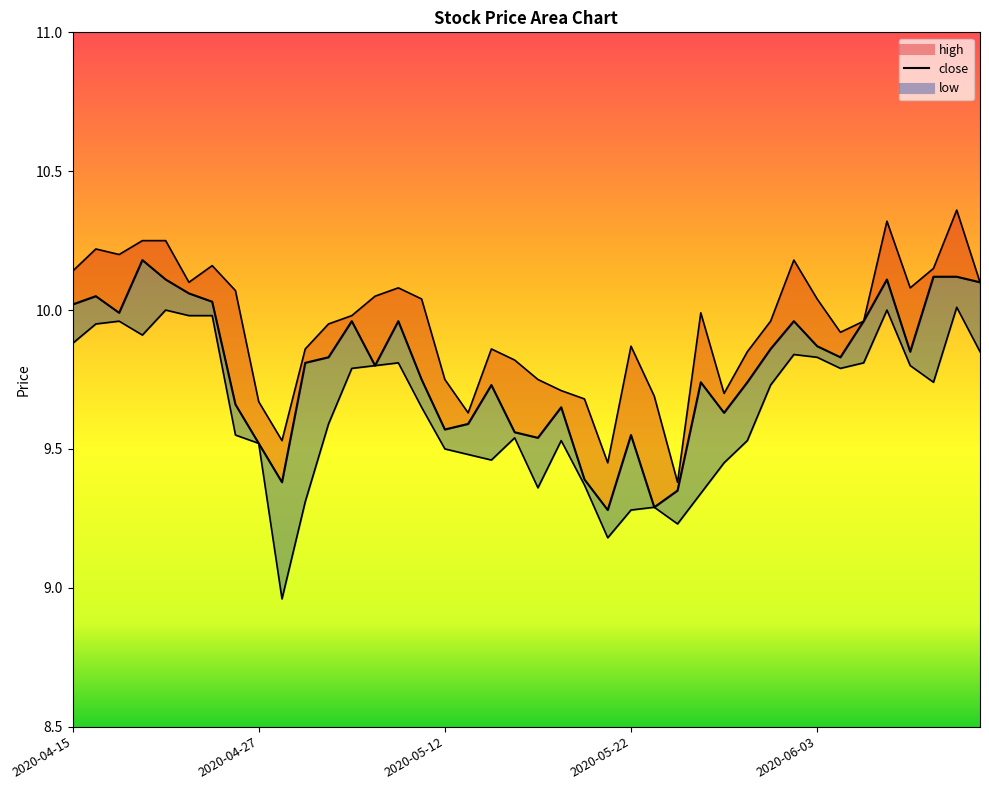

Does the chart have visible grid lines?

No